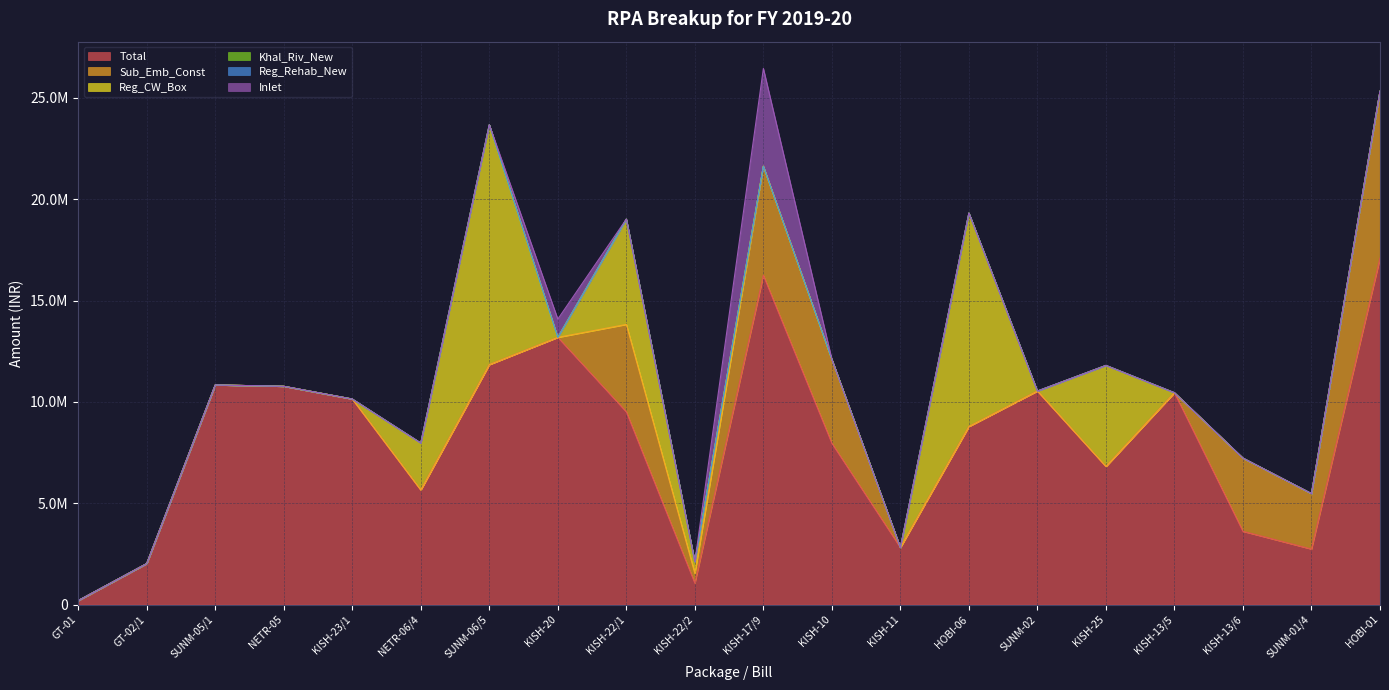

Does the chart display data point markers on the line(s)?

No